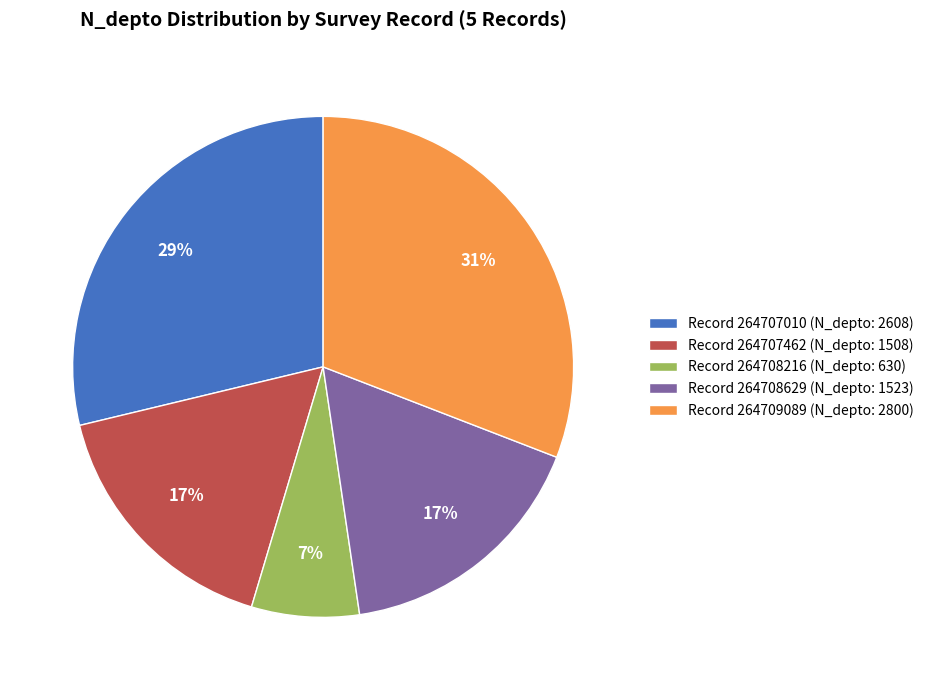

Combined, do Record 264708216 (N_depto: 630) and Record 264707010 (N_depto: 2608) account for over 50%?

No